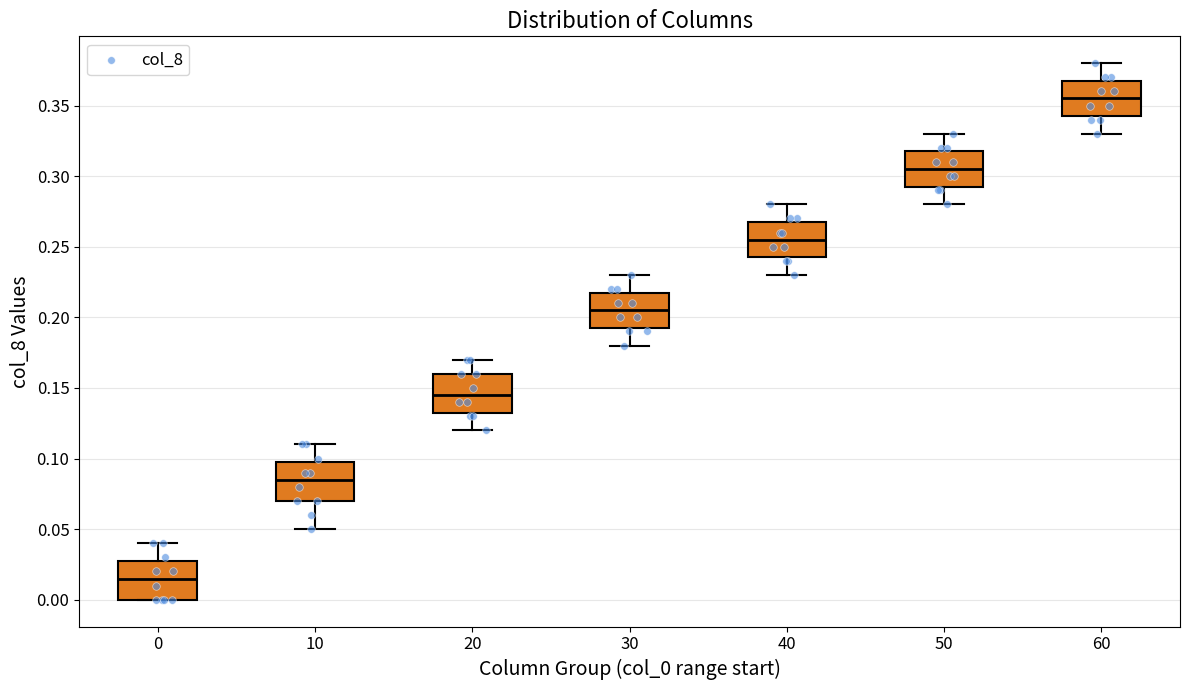

Where is the lower edge of the box at x = 40 on the y-axis? The values are not printed on the chart, so give them approximately, as read against the axis.

0.245